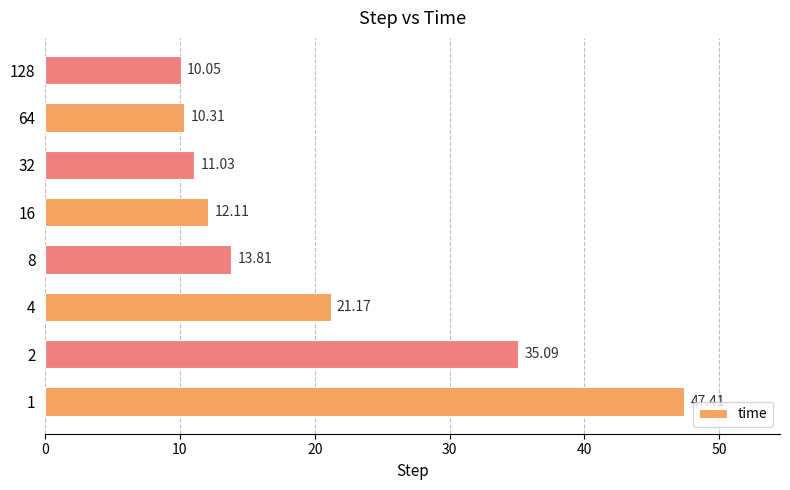

Which has a higher value, 8 or 16?

8